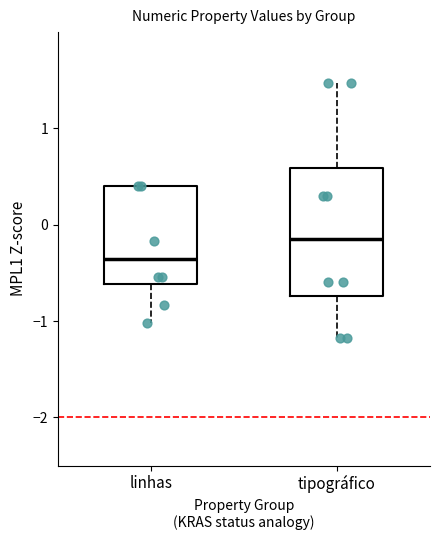

Which box's median line is the lowest?

linhas